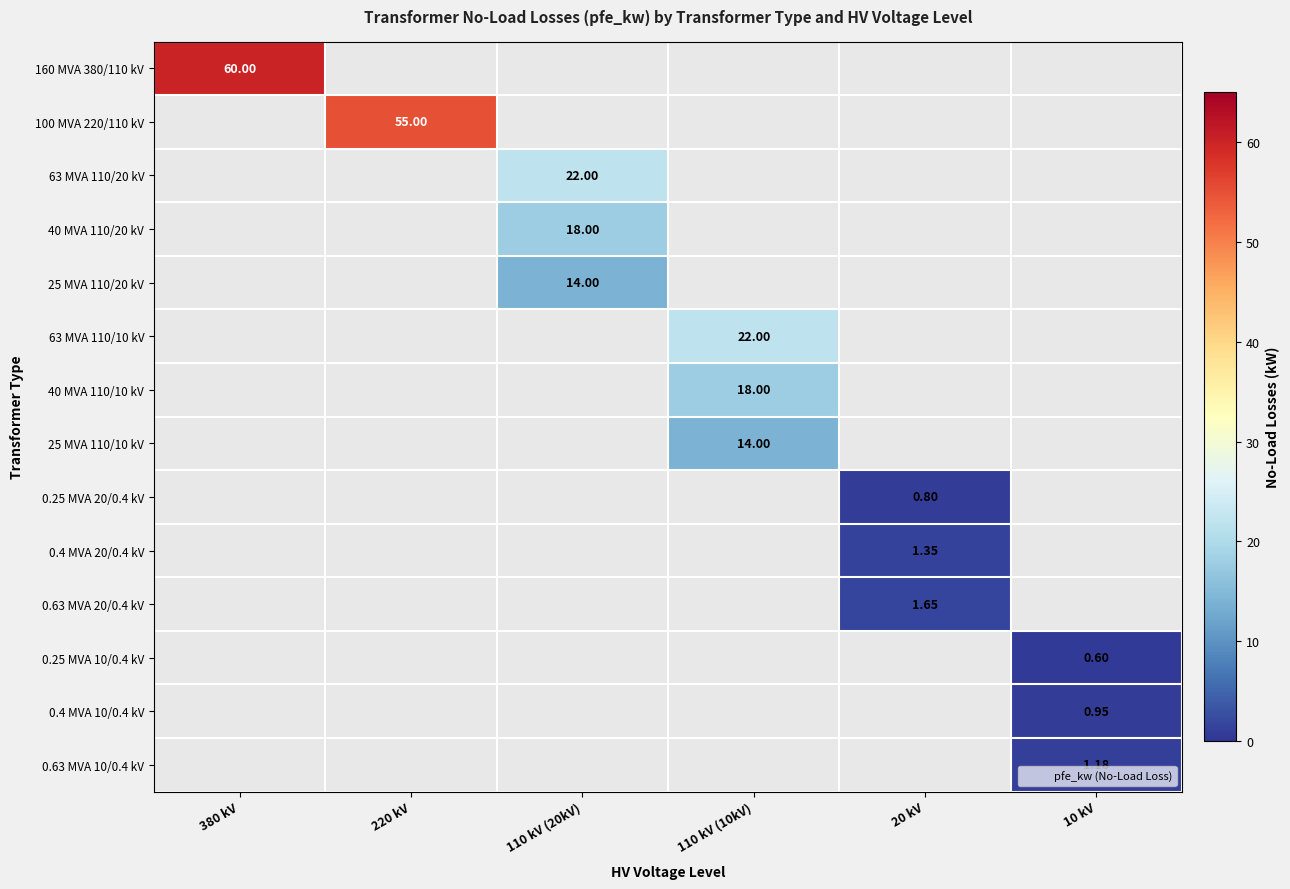

How many data points in 0.25 MVA 20/0.4 kV are above 0?

1